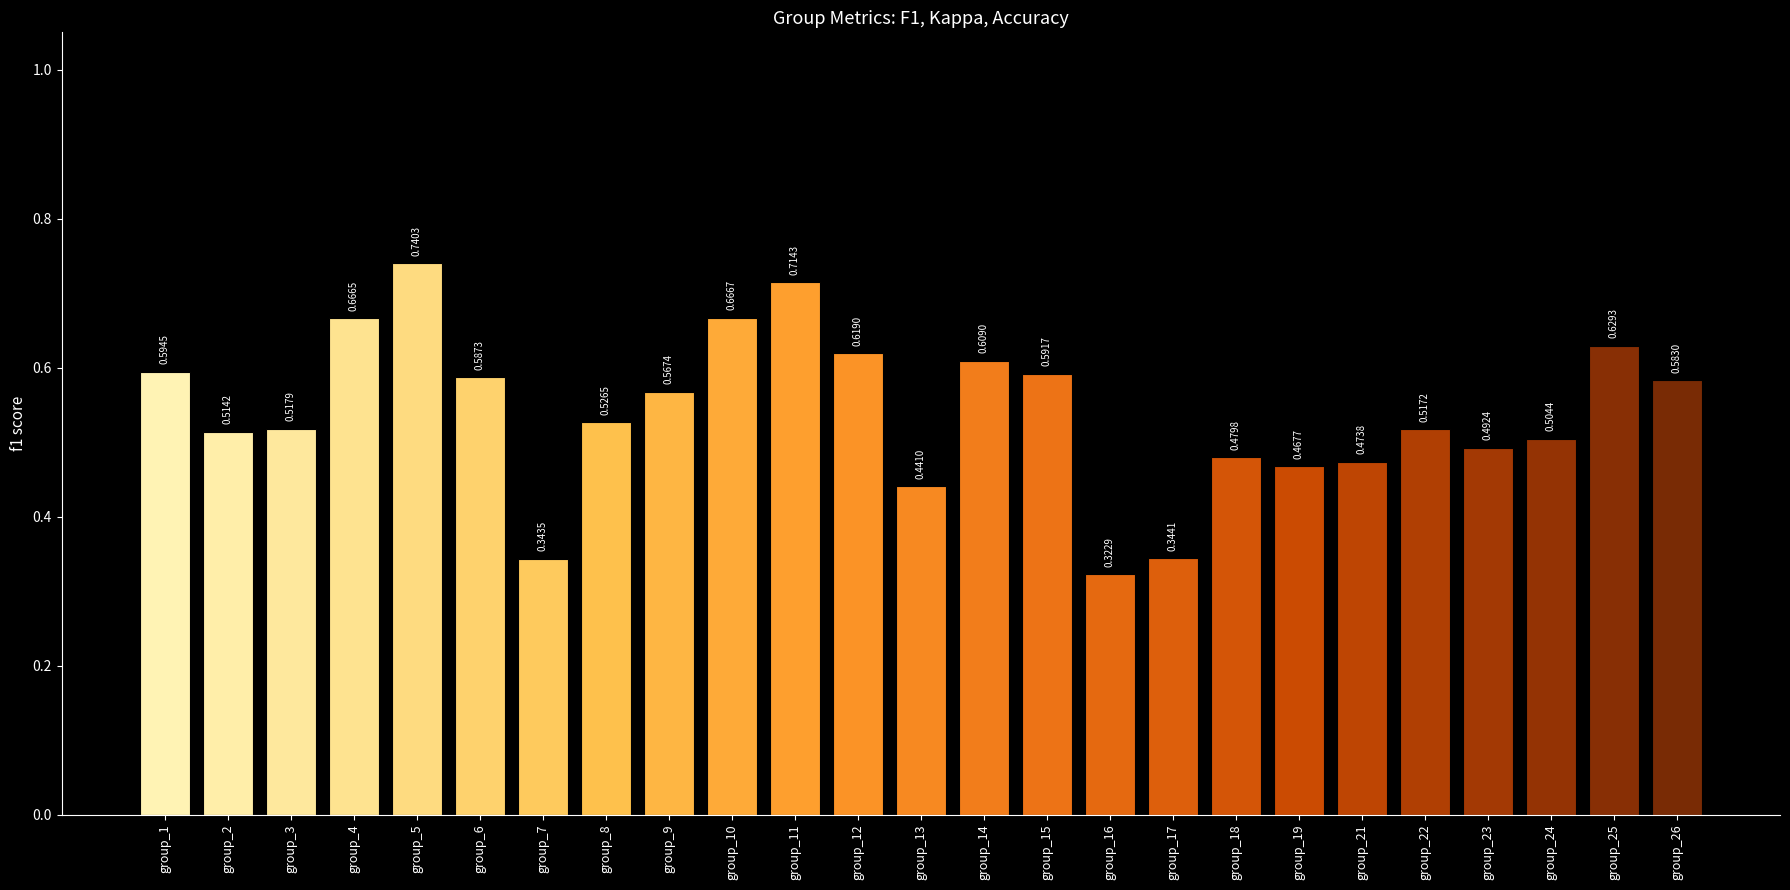

At which category does the chart reach its peak across all series?

group_5